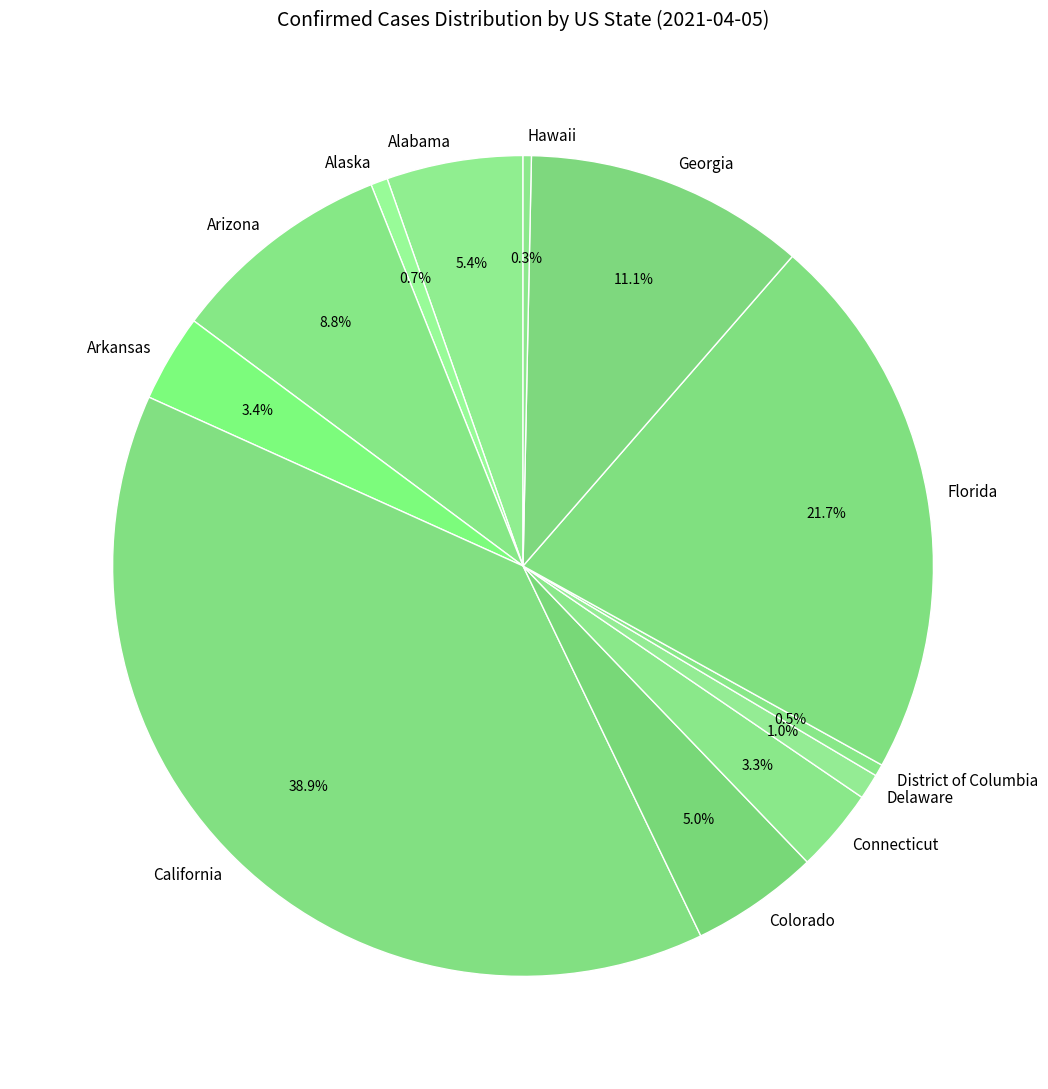

Which category has the biggest portion of the pie?

California